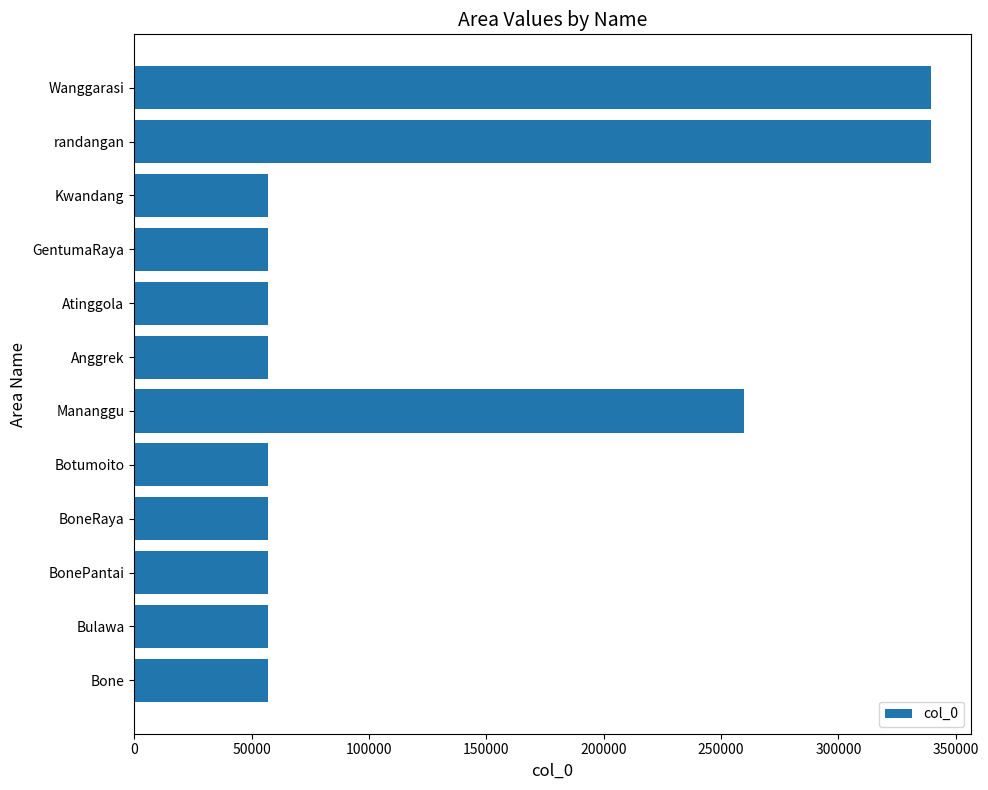

What is the approximate value at Bulawa?

56992